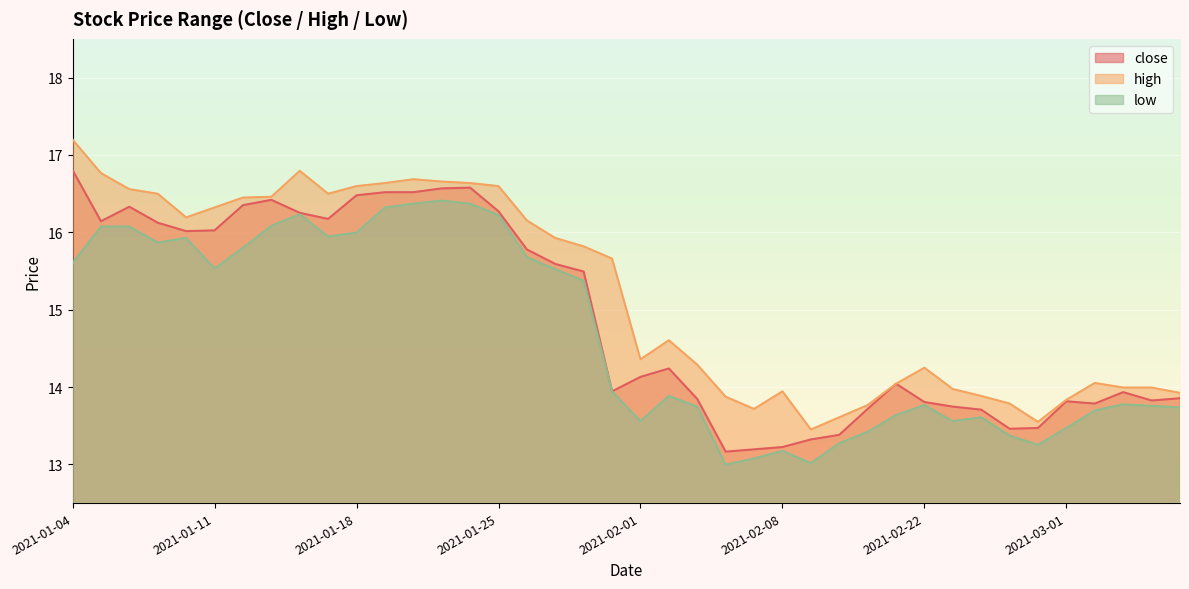

True or false: close and high cross at least once.

False